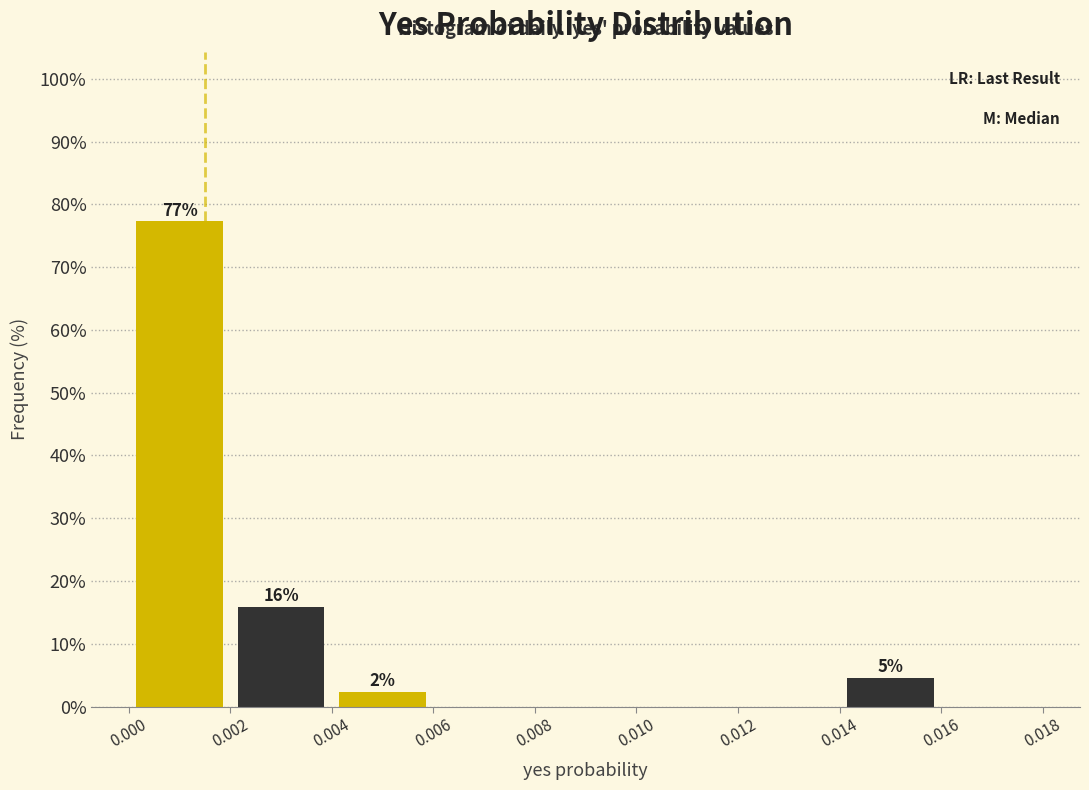

Over which range of the x-axis is the bar tallest?

0.000 to 0.002